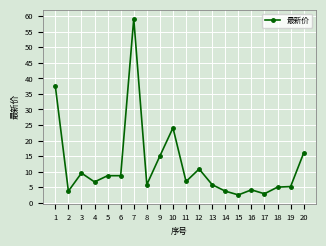

What is the value of the 14th point from the left?

3.7